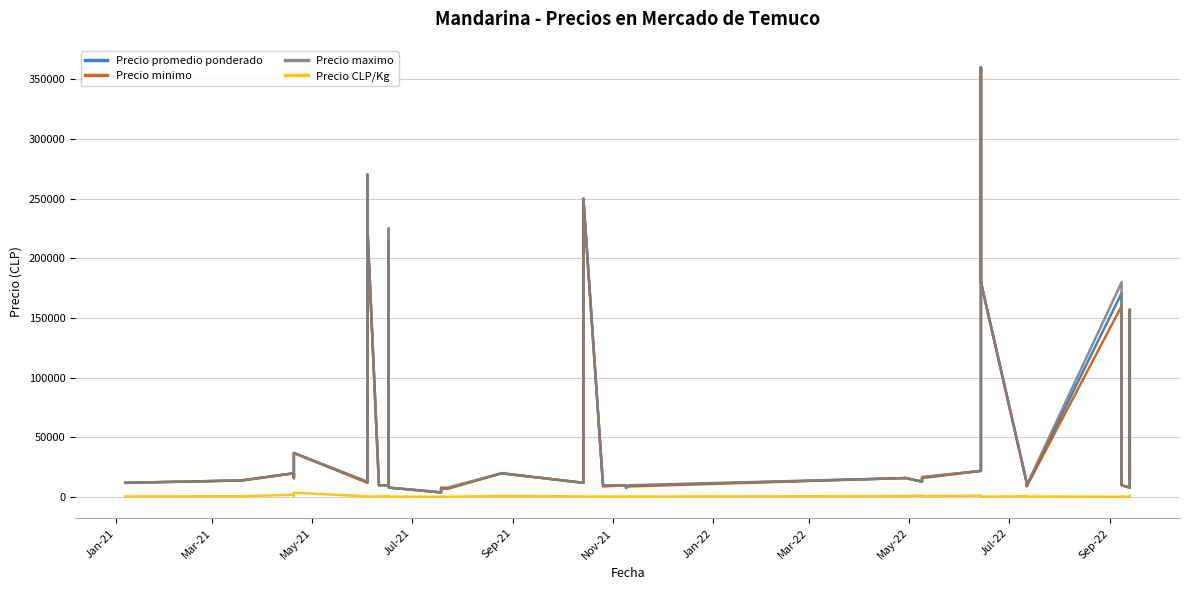

Does the chart have visible grid lines?

Yes